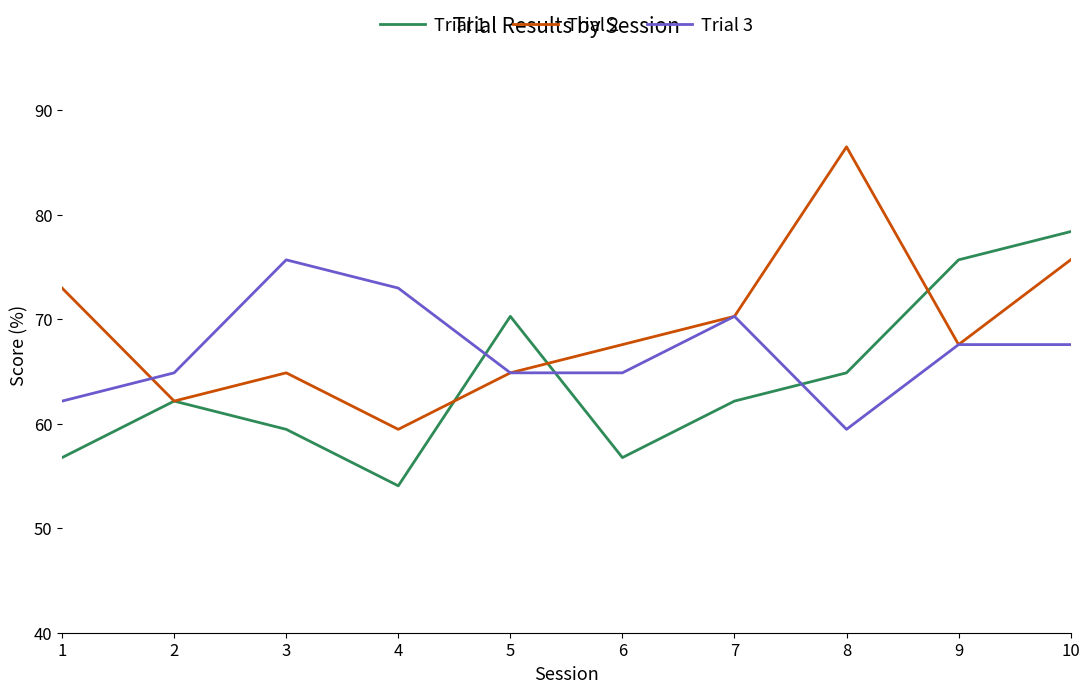

At which category does Trial 2 reach its first local peak?

3